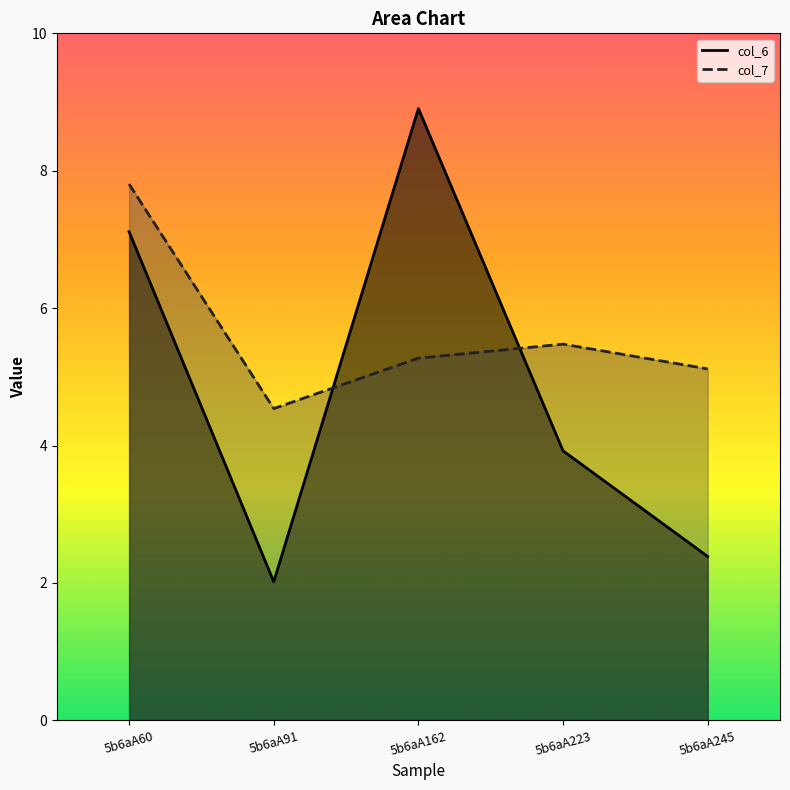

What is the difference between the highest and lowest values at 5b6aA91?

2.5